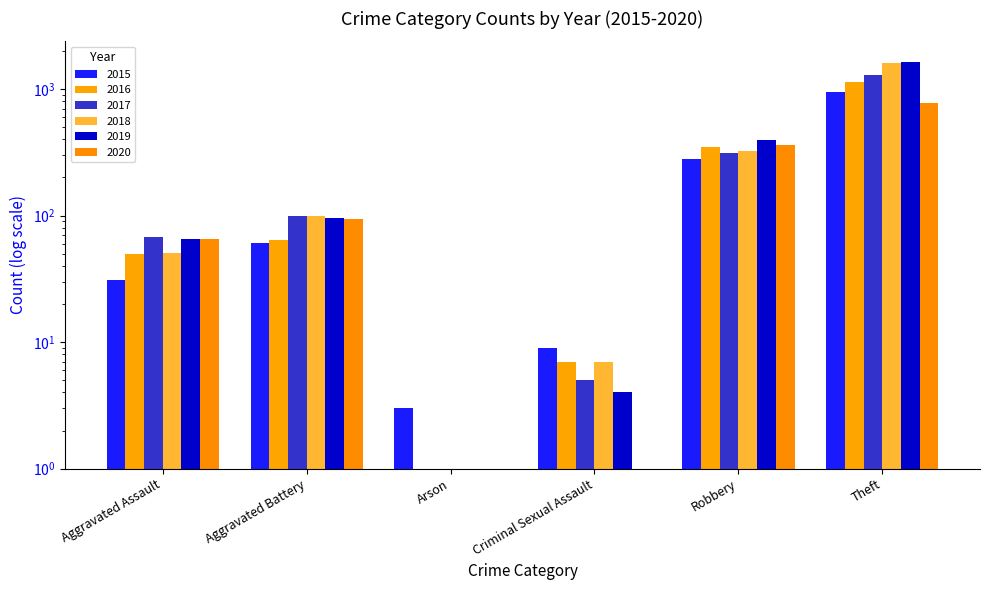

Rank the series at Aggravated Assault from highest to lowest value.

2017, 2019, 2020, 2018, 2016, 2015